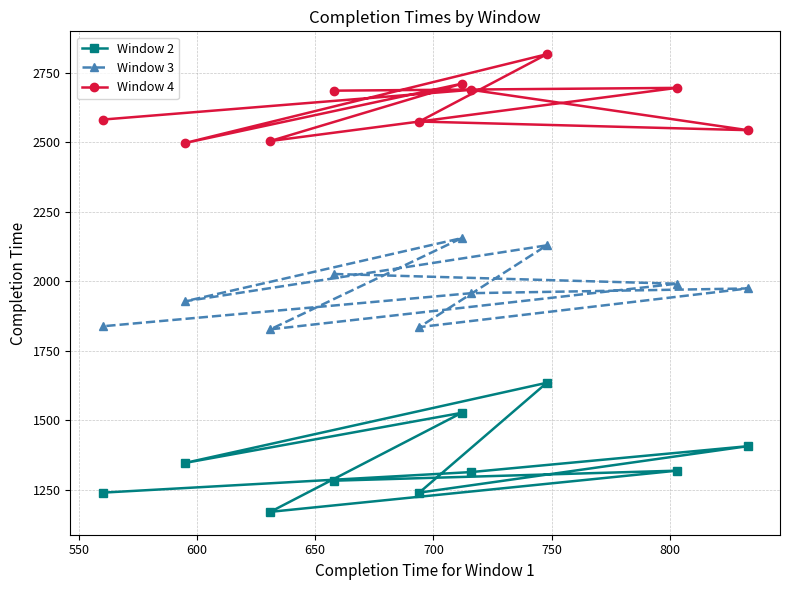

Which series has the largest range (max minus min)?

Window 2